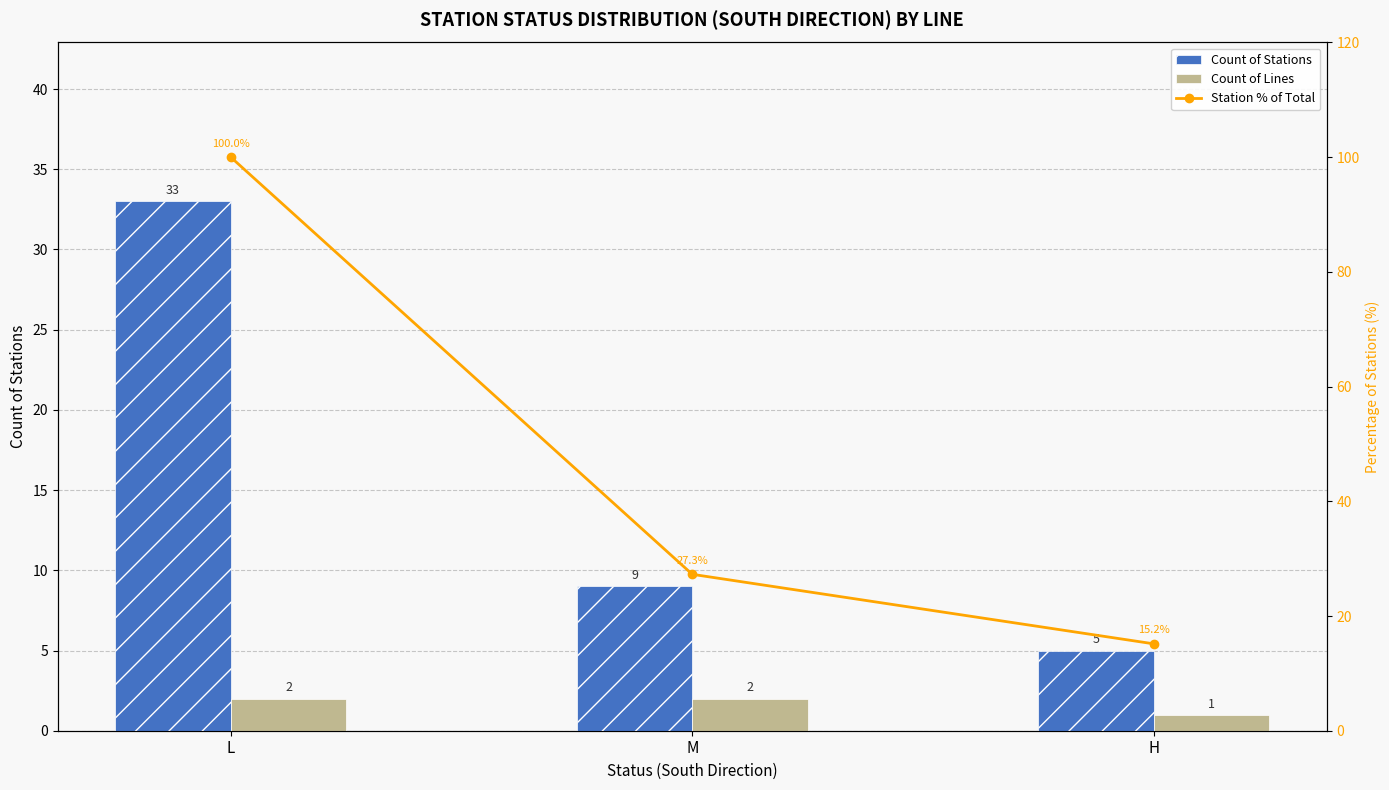

Between H and M, which is larger?

M